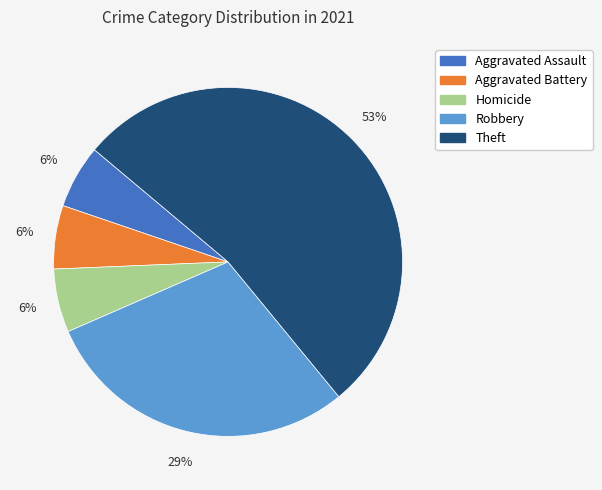

To the nearest percent, what percentage of the pie is Aggravated Battery?

6%